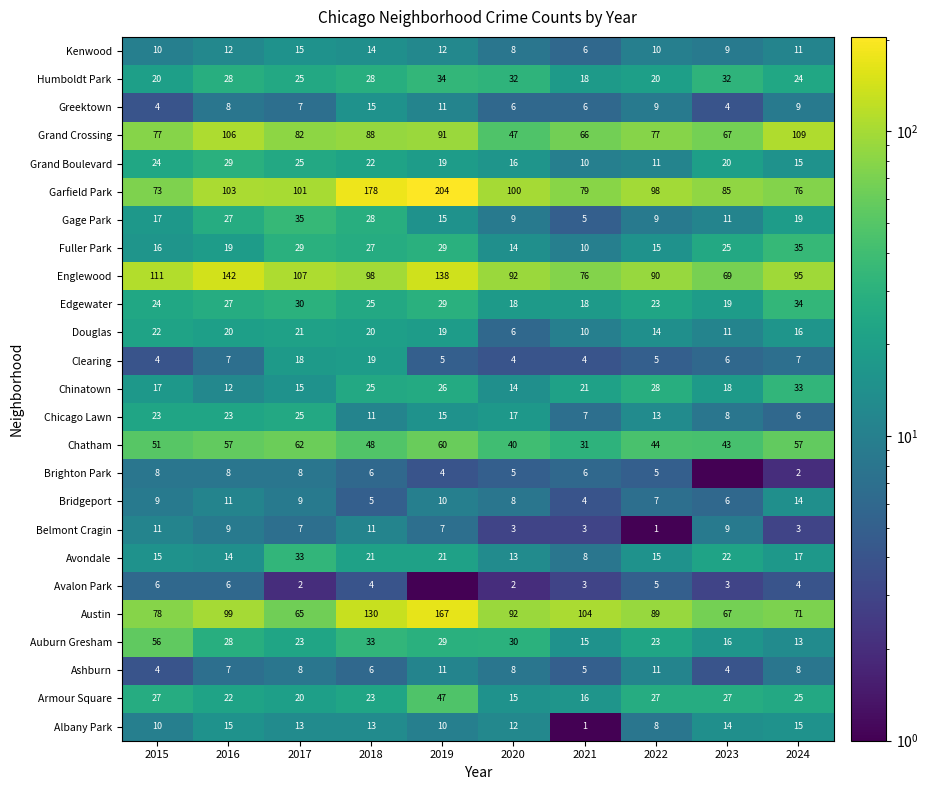

What is the sum of all Chinatown values?

209.0